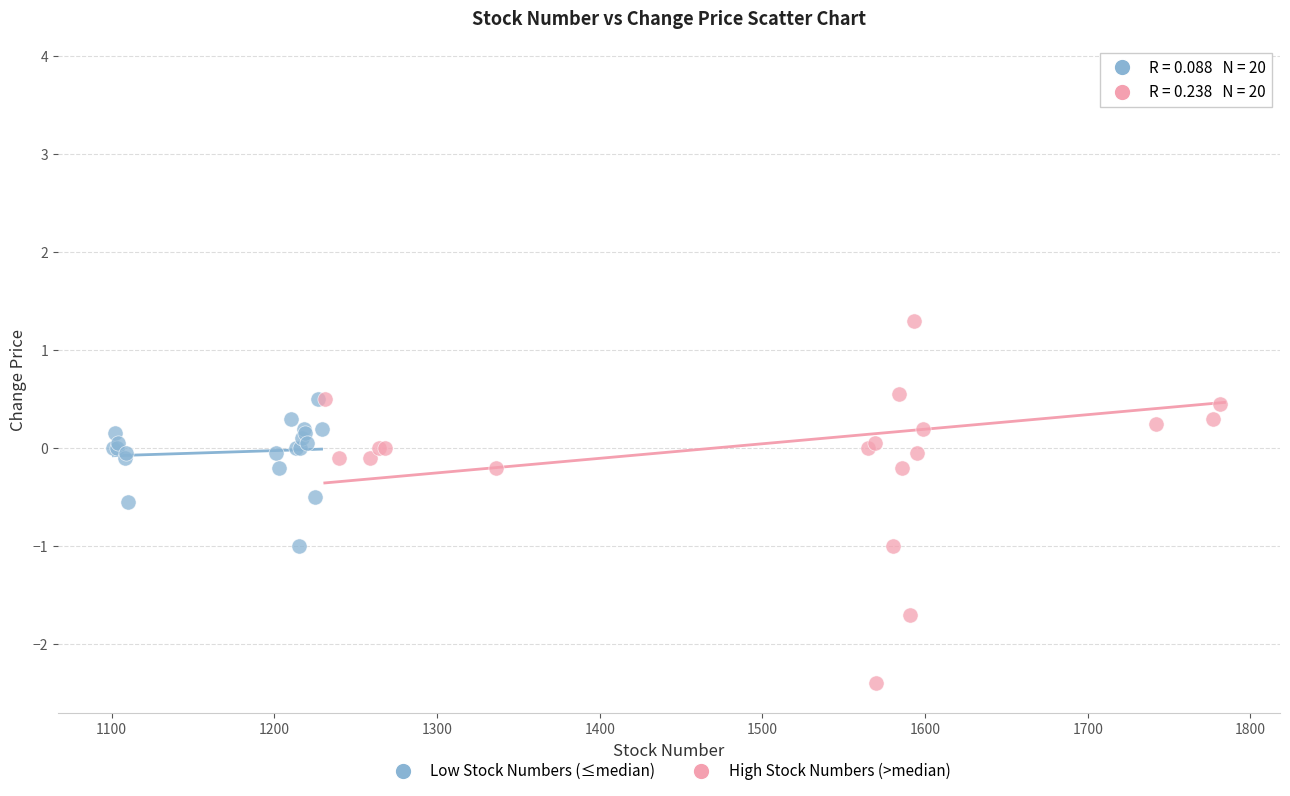

Which series has the largest Y range (max minus min)?

High Stock Numbers (>median)